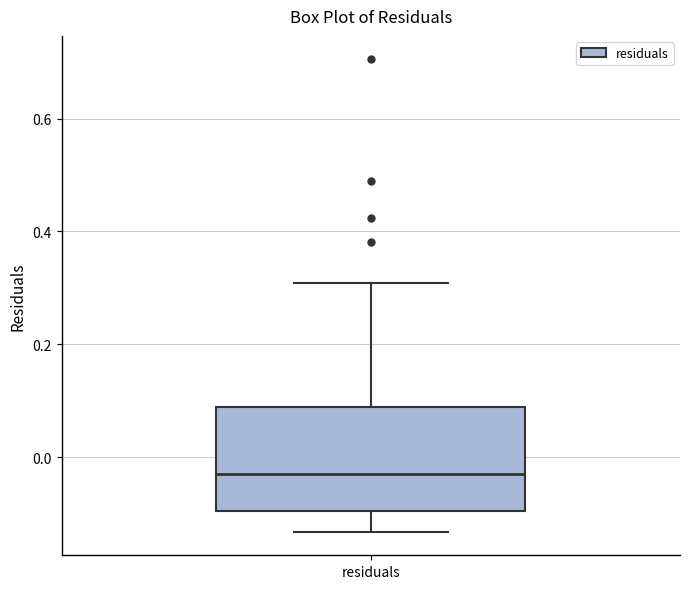

Transcribe this box plot: give where the median line is, the range the box spans, and where the two whiskers end, as read against the y-axis. The values are not printed on the chart, so give them approximately, as read against the axis.

median -0.02, box -0.10 to 0.08, whiskers -0.14 to 0.30